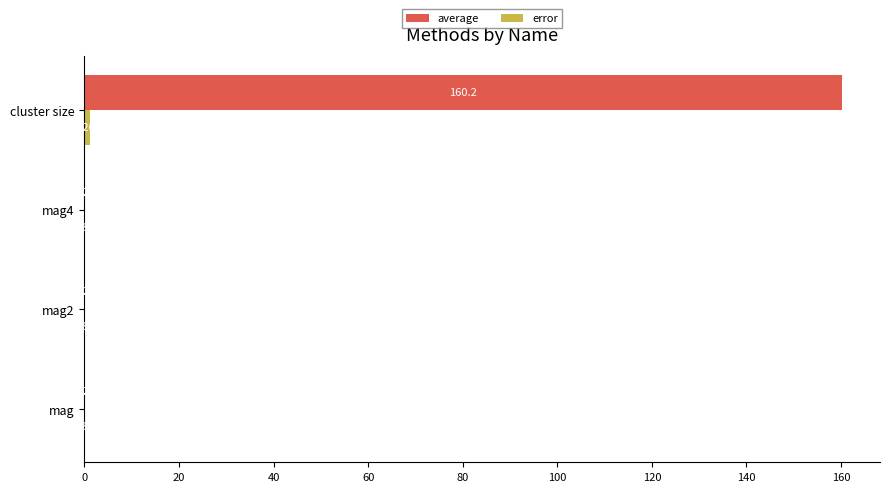

Which series has the largest total across all categories?

average